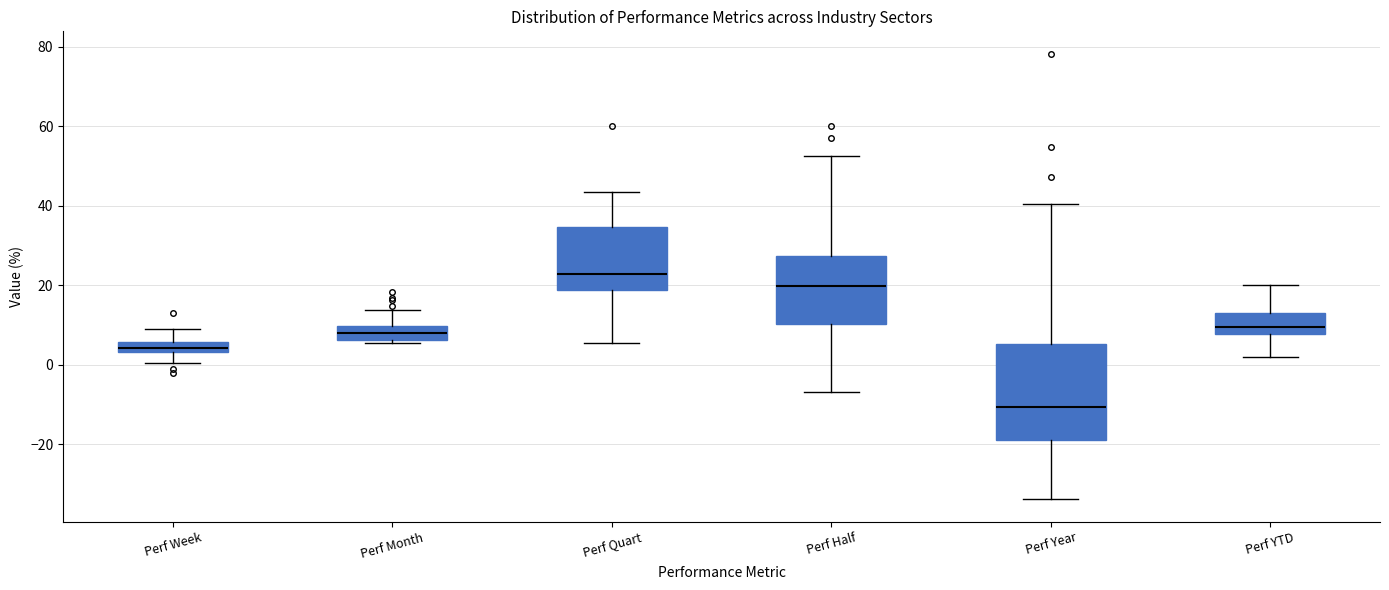

Which box is the tallest, from its lower edge to its upper edge?

Perf Year